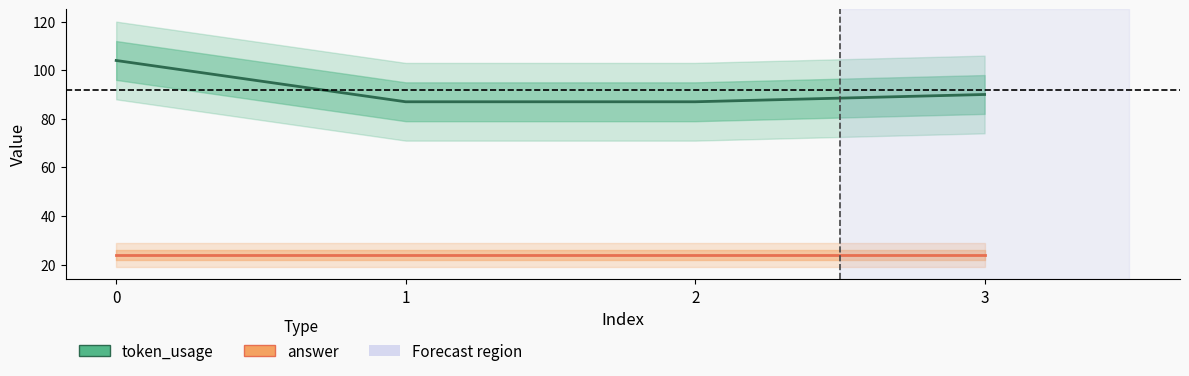

True or false: answer and token_usage cross at least once.

False